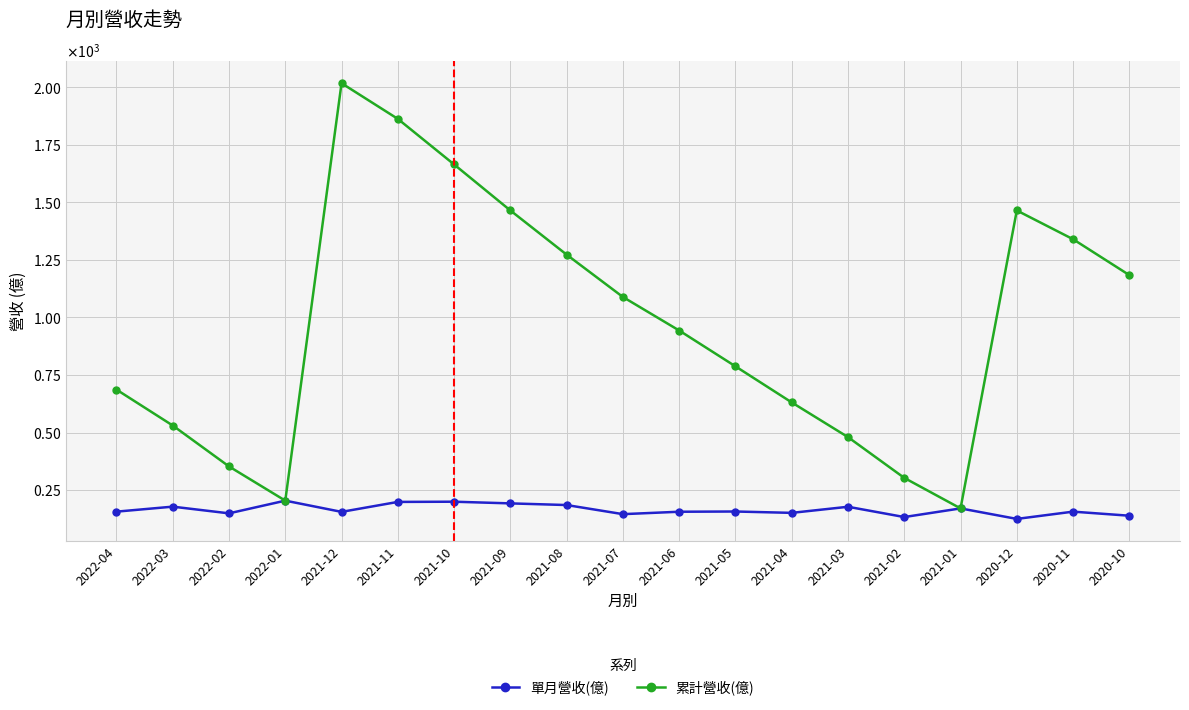

At which category is the sum across all series the highest?

2021-12